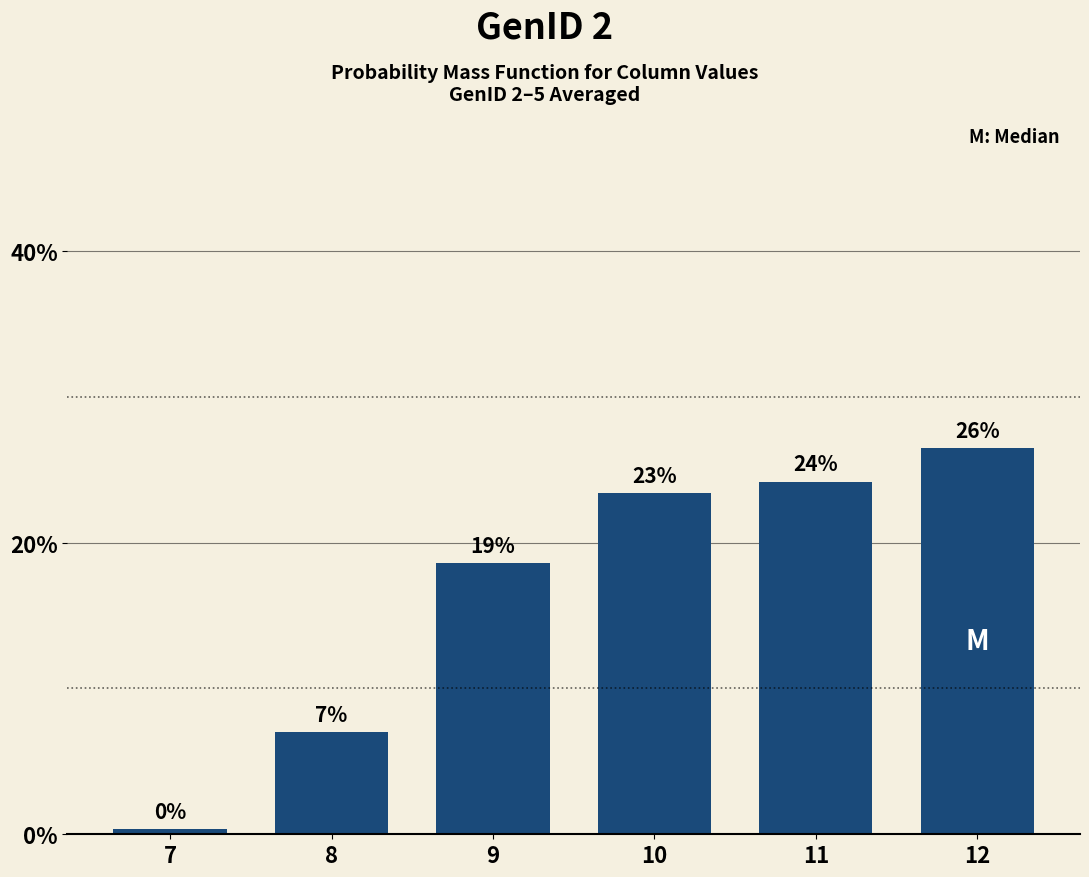

Reading left to right, what are all the values shown in this chart?

0.3	7.0	18.6	23.4	24.2	26.5